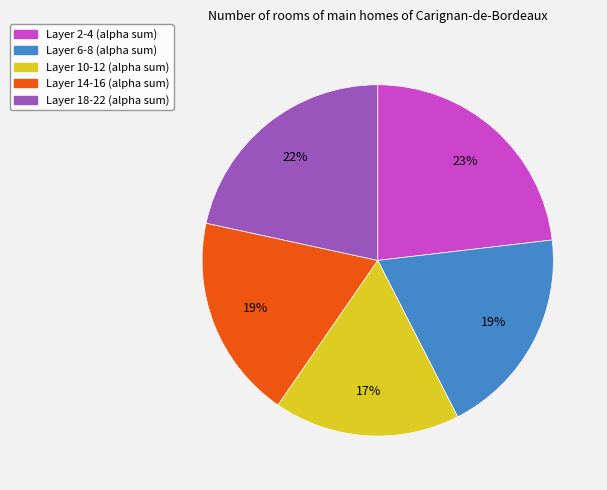

Is there a majority slice in this chart?

No